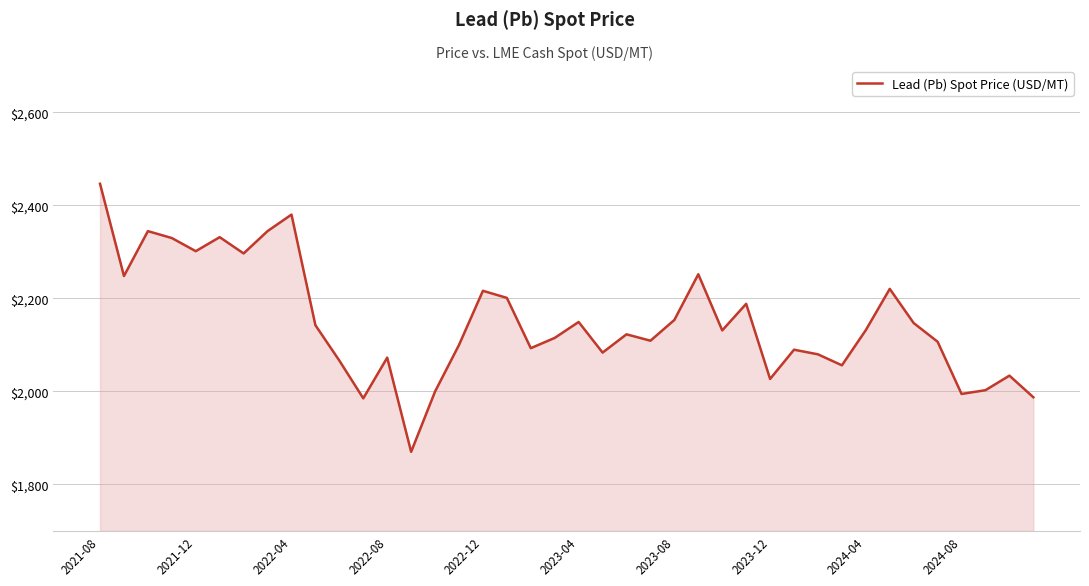

What is the difference between the maximum and minimum values?

576.6